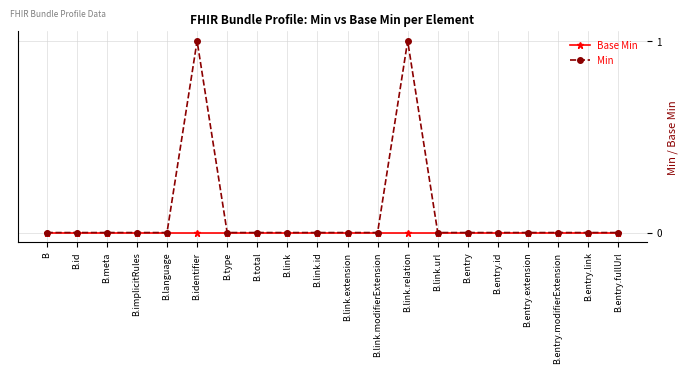

List the series in order of their overall mean, highest first.

Min, Base Min